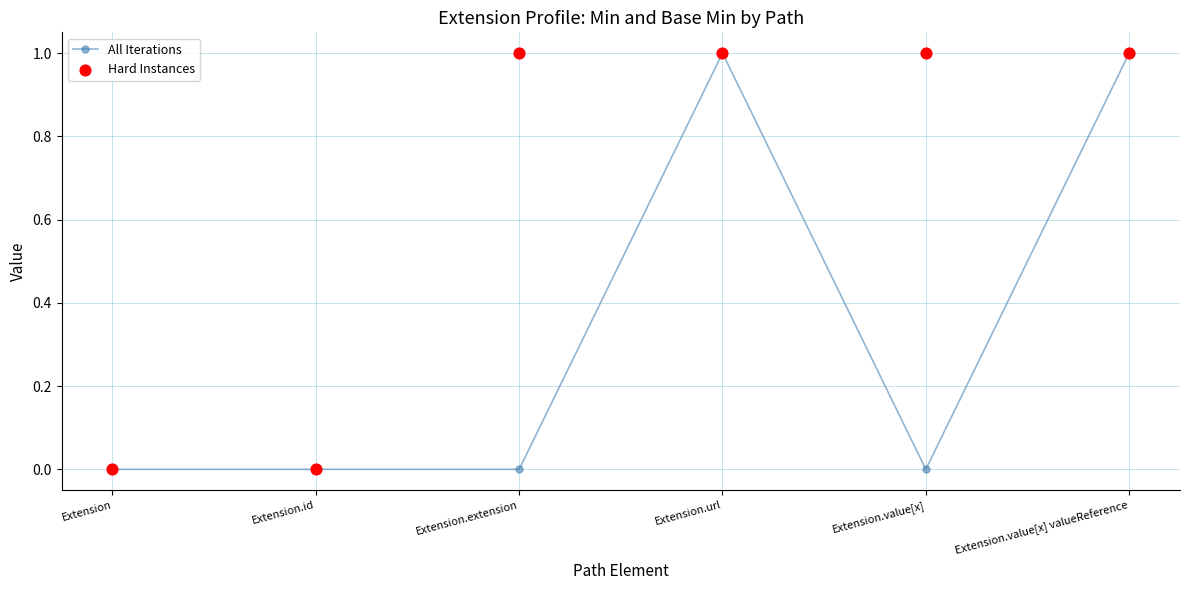

Which series has the largest total across all categories?

Hard Instances